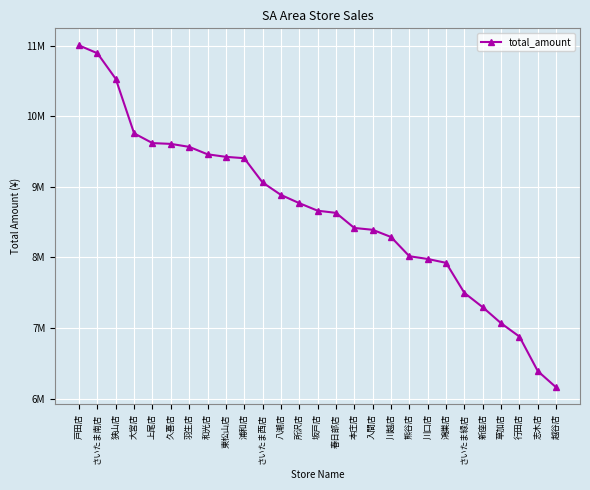

Reading left to right, extract all data points from this chart.

戸田店=11001277	さいたま南店=10890219	狭山店=10527533	大宮店=9756259	上尾店=9618253	久喜店=9606896	羽生店=9564943	和光店=9459470	東松山店=9423665	浦和店=9404296	さいたま西店=9060755	八潮店=8884425	所沢店=8767758	坂戸店=8660856	春日部店=8630092	本庄店=8416231	入間店=8390402	川越店=8288512	熊谷店=8016116	川口店=7977170	鴻巣店=7922443	さいたま緑店=7496594	新座店=7293757	草加店=7066670	行田店=6877327	志木店=6388910	越谷店=6158812